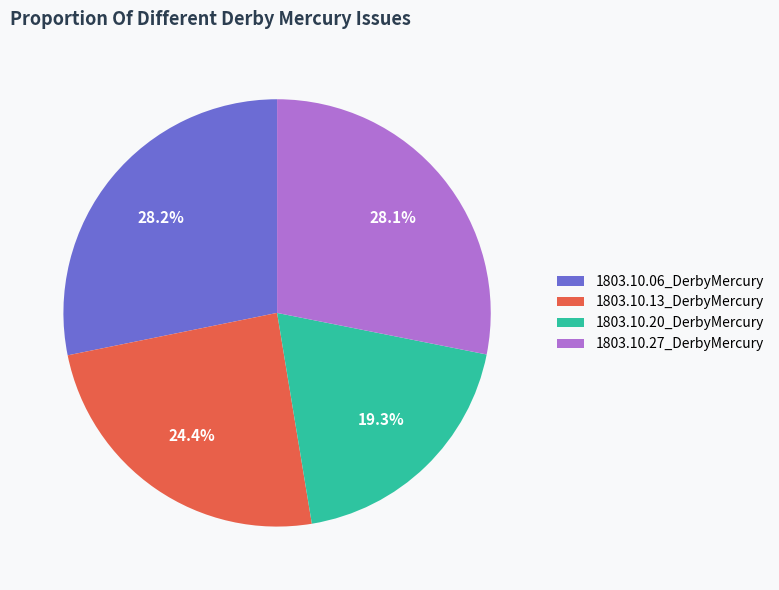

Which slice is the smallest?

1803.10.20_DerbyMercury